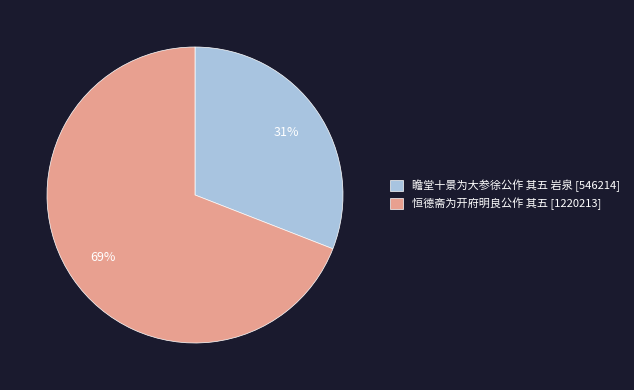

To the nearest percent, what is the average slice percentage?

50%